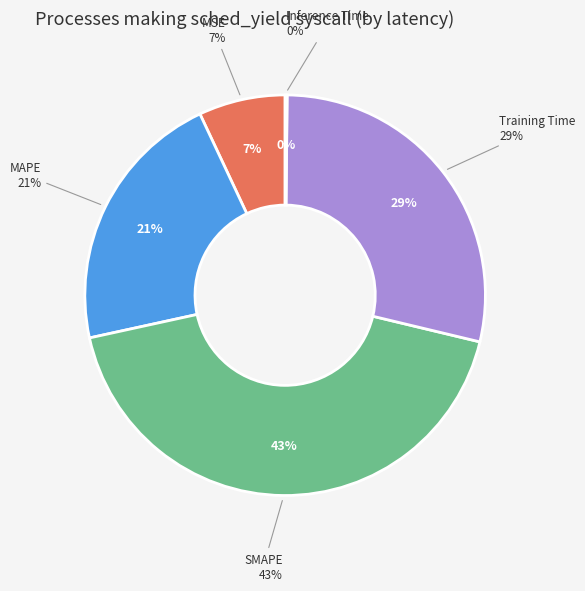

What is the smallest slice in the pie chart?

Inference Time